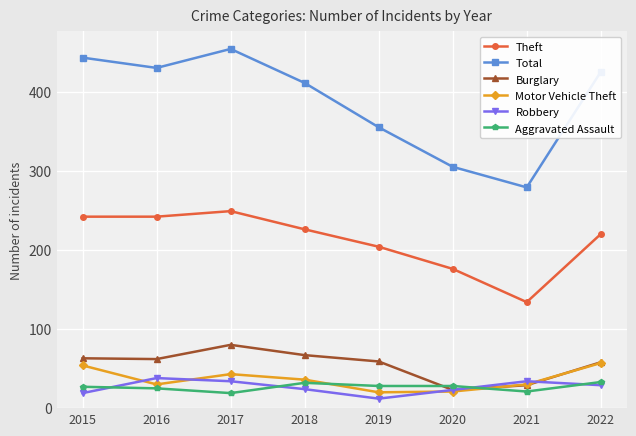

How many times do Aggravated Assault and Burglary cross each other?

2